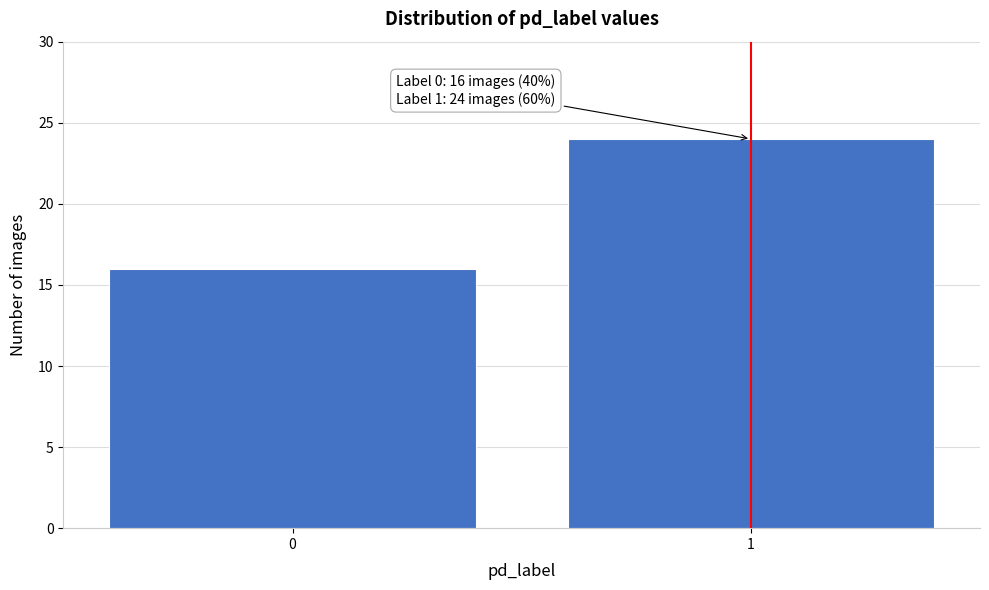

Reading left to right, list all the values displayed in this chart.

16	24